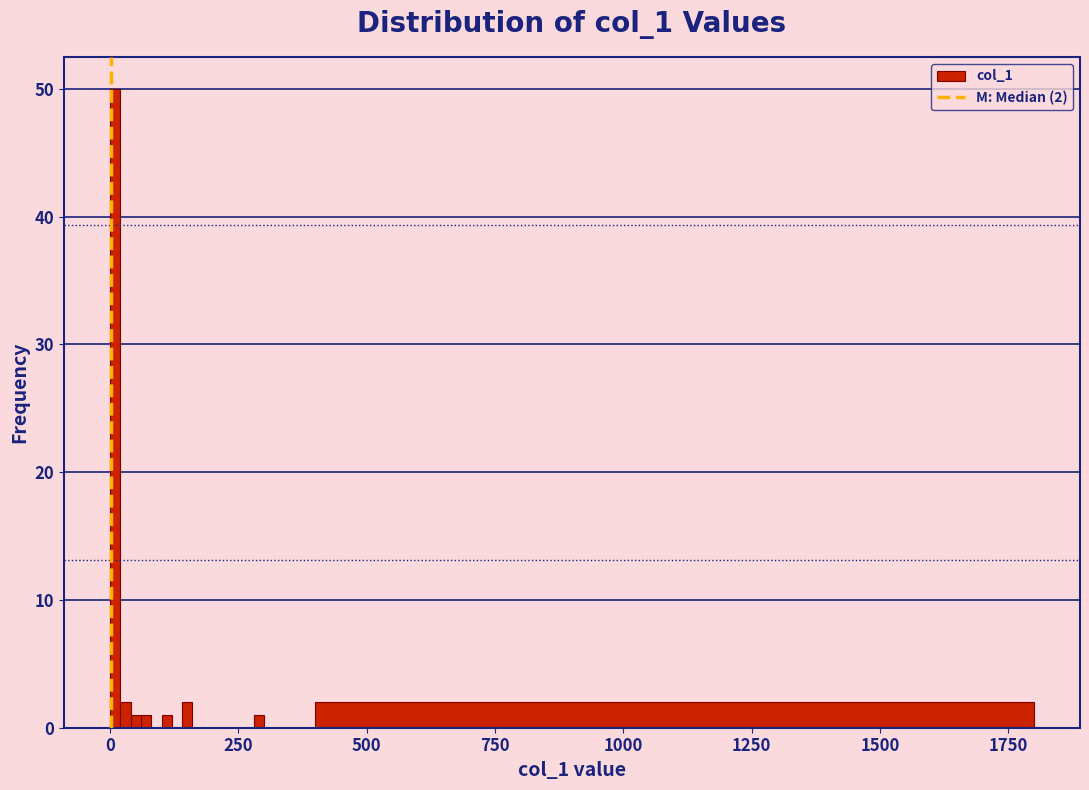

Around what value on the x-axis is the tallest bar? Give the approximate position of its centre, as read against the axis.

0